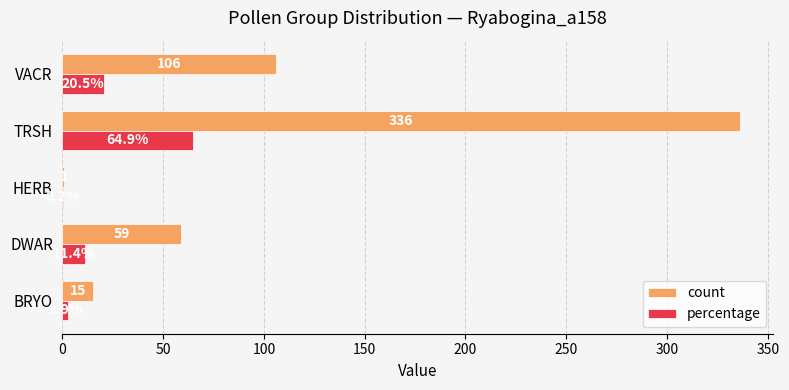

The percentage series shows 35.6 at TRSH. True or false?

False